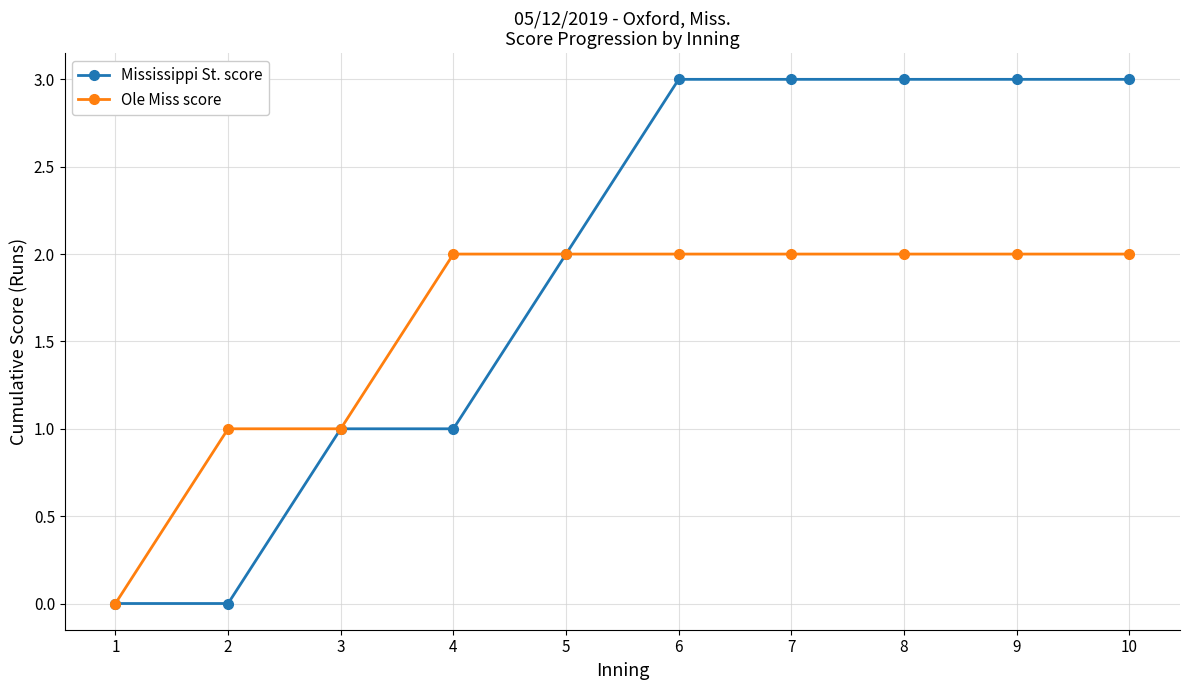

Which series has the widest spread of values?

Mississippi St. score